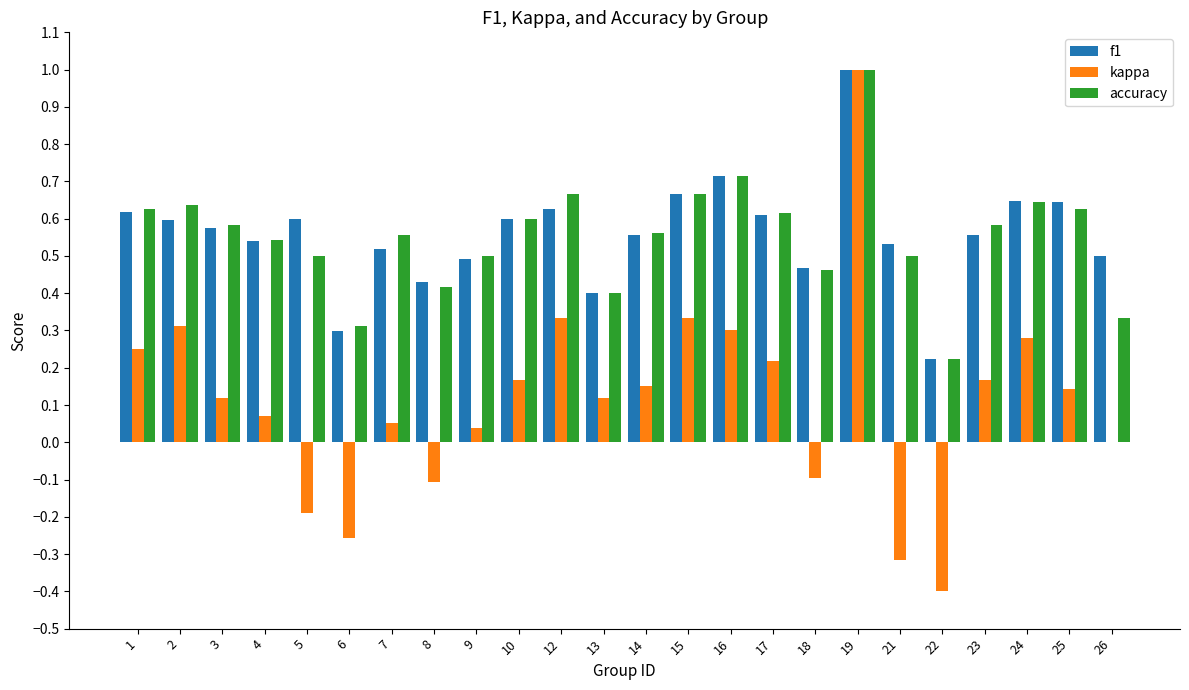

What is the total value across all series at 25?

1.4